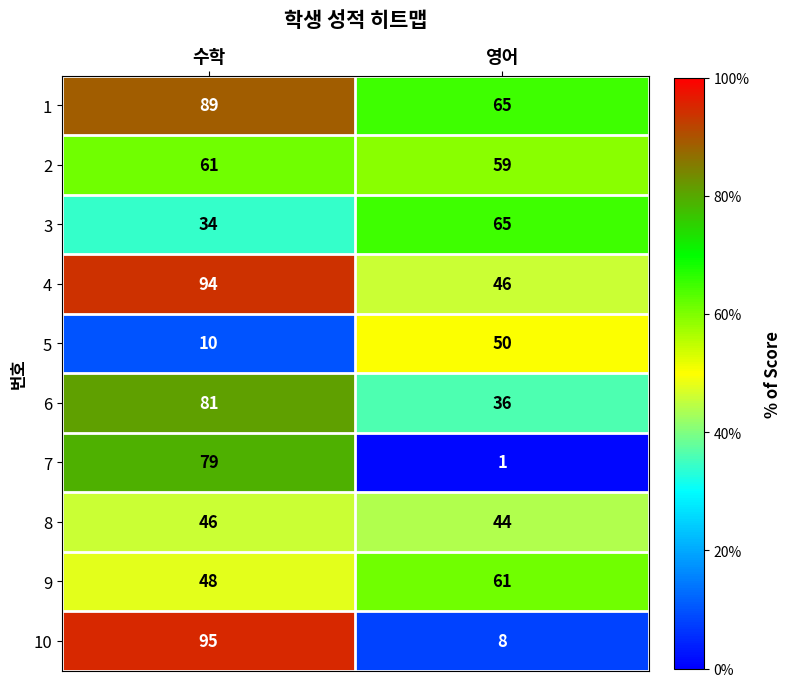

Rank the categories by 7 value from highest to lowest.

수학, 영어